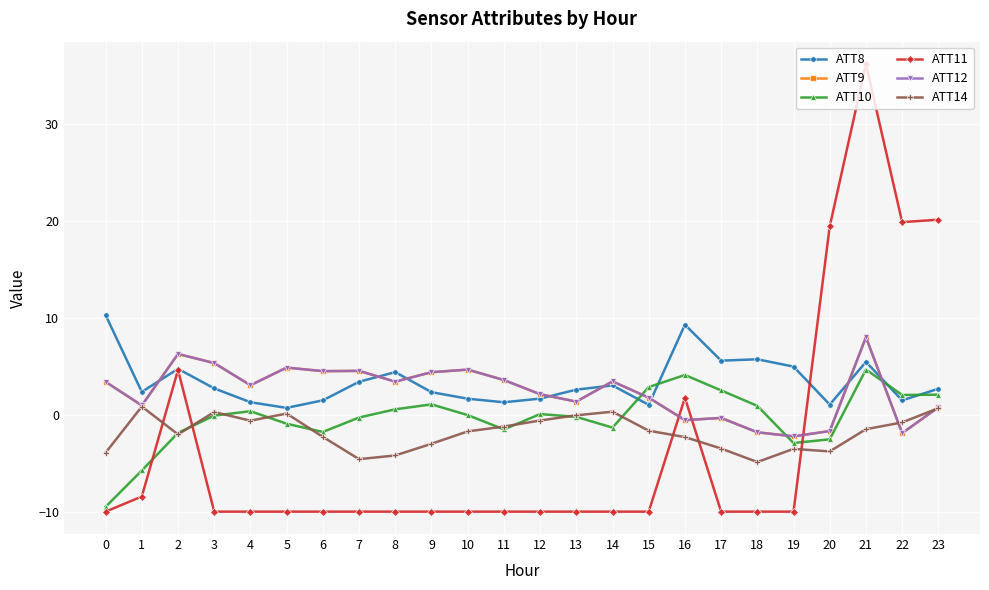

Does the chart have visible grid lines?

Yes